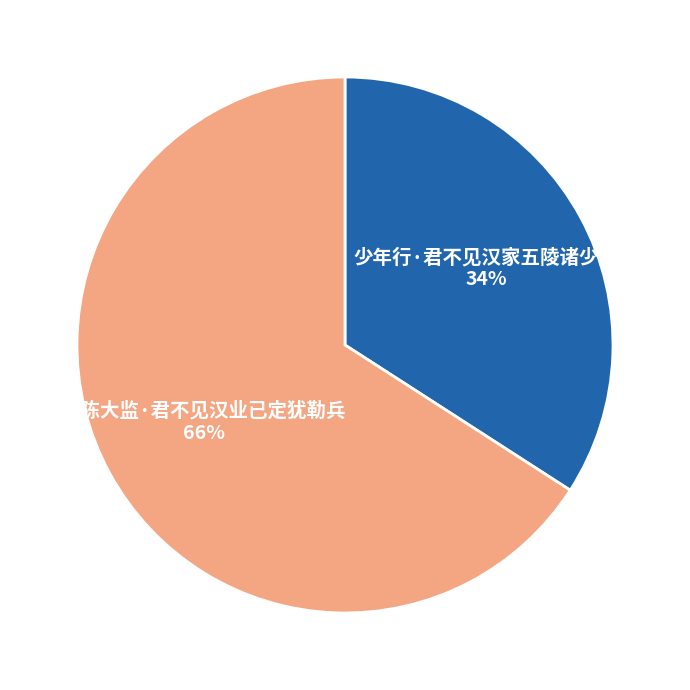

To the nearest percent, what is the difference between the 少年行·君不见汉家五陵诸少年 and 和陈大监·君不见汉业已定犹勒兵 slice percentages?

32%